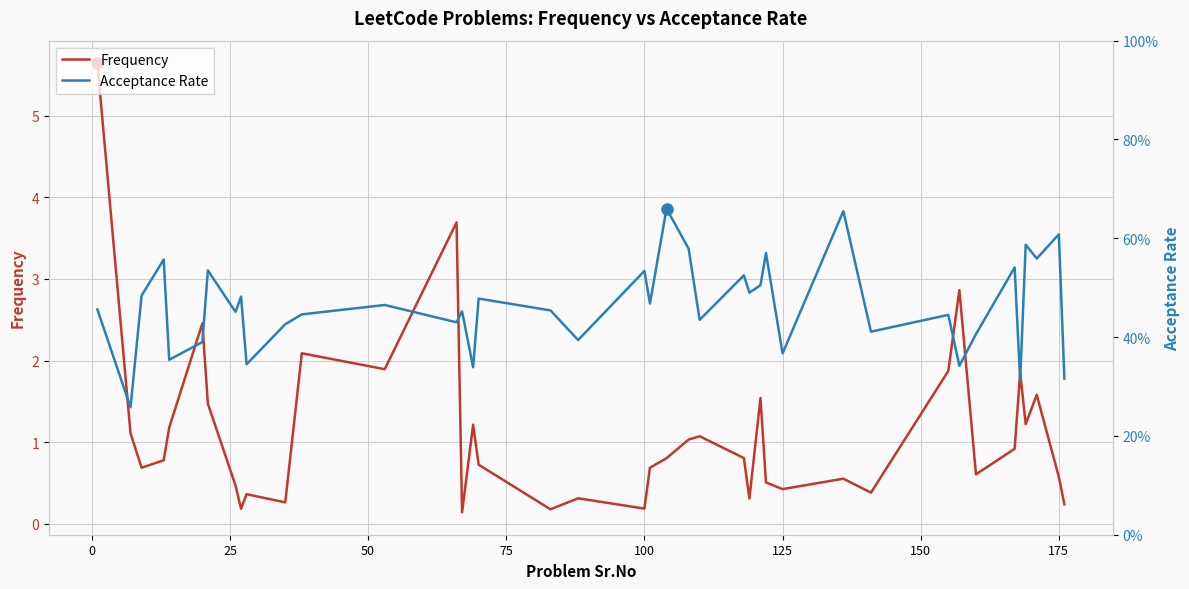

Is the value of Acceptance Rate at 32 greater than the value of Frequency at 24?

No